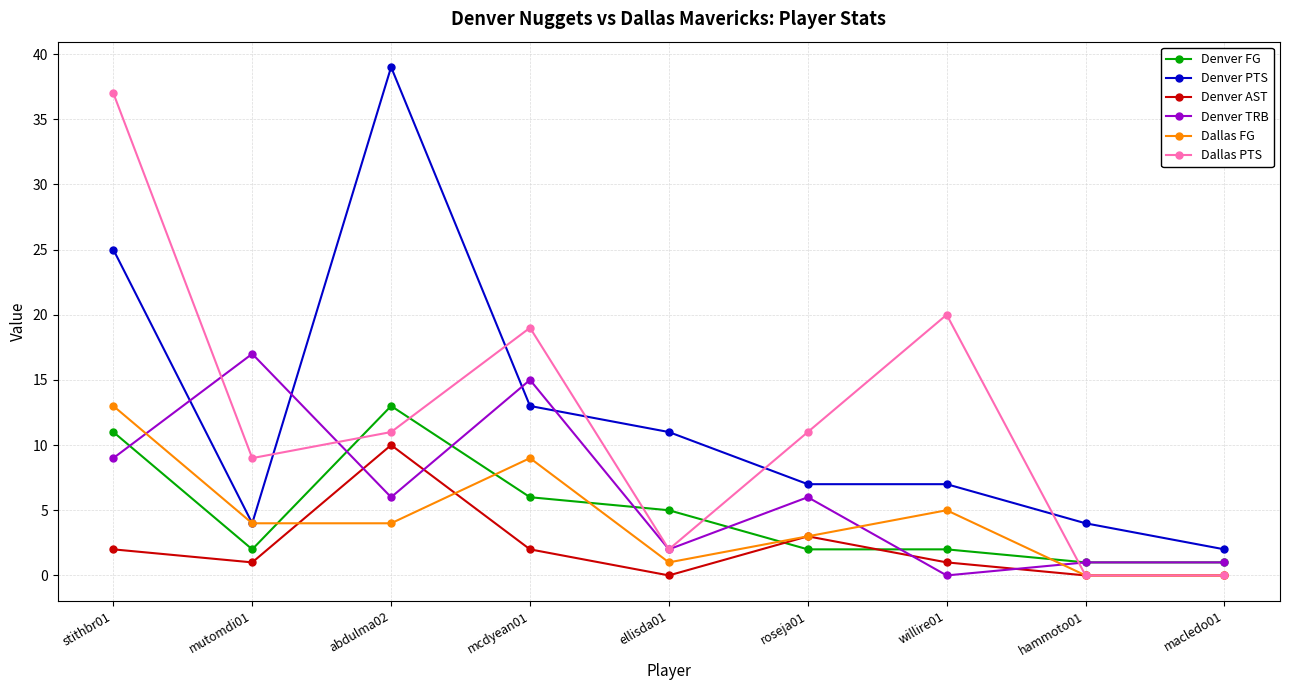

Reading left to right, list all the values displayed in this chart.

Denver FG: 11	2	13	6	5	2	2	1	1
Denver PTS: 25	4	39	13	11	7	7	4	2
Denver AST: 2	1	10	2	0	3	1	0	0
Denver TRB: 9	17	6	15	2	6	0	1	1
Dallas FG: 13	4	4	9	1	3	5	0	0
Dallas PTS: 37	9	11	19	2	11	20	0	0